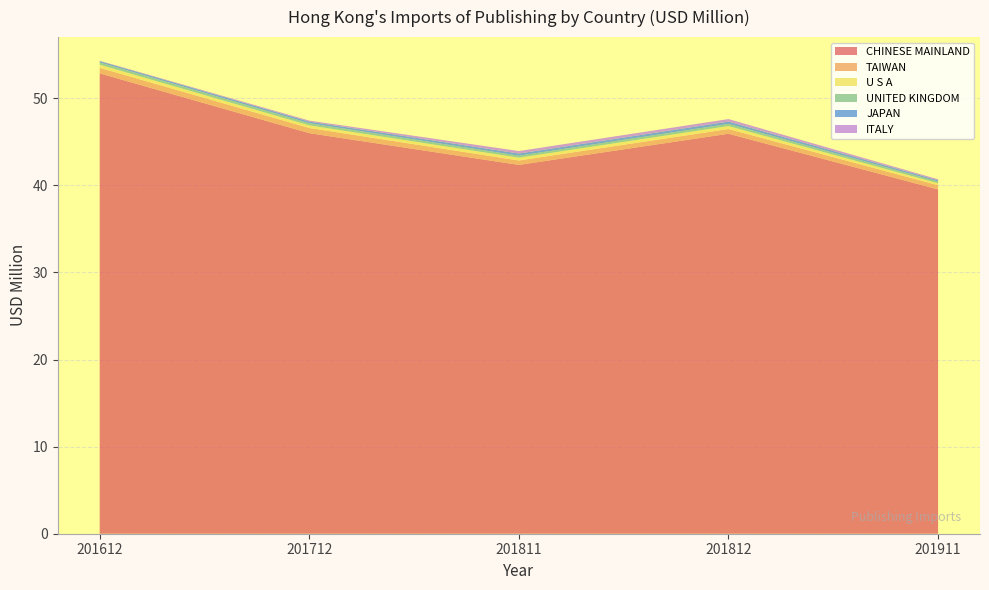

Reading left to right, list all the values displayed in this chart.

CHINESE MAINLAND: 52.9	46.0	42.4	45.9	39.5
TAIWAN: 0.6	0.6	0.5	0.5	0.5
U S A: 0.4	0.3	0.3	0.3	0.2
UNITED KINGDOM: 0.3	0.2	0.2	0.2	0.2
JAPAN: 0.2	0.2	0.2	0.3	0.1
ITALY: 0.0	0.1	0.3	0.3	0.1